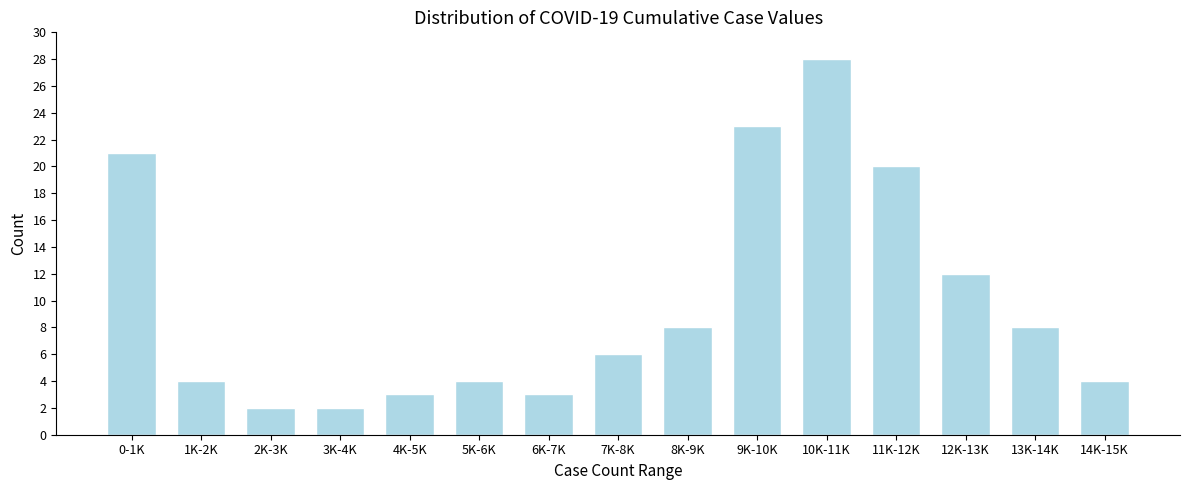

Reading right to left, transcribe all the data shown in this chart.

4	8	12	20	28	23	8	6	3	4	3	2	2	4	21